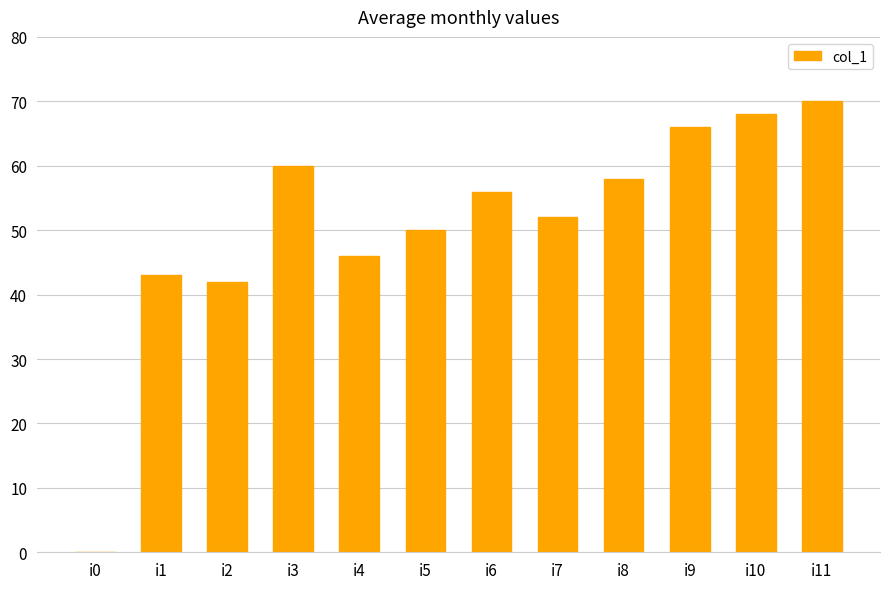

Which category has the highest value across all series?

i11